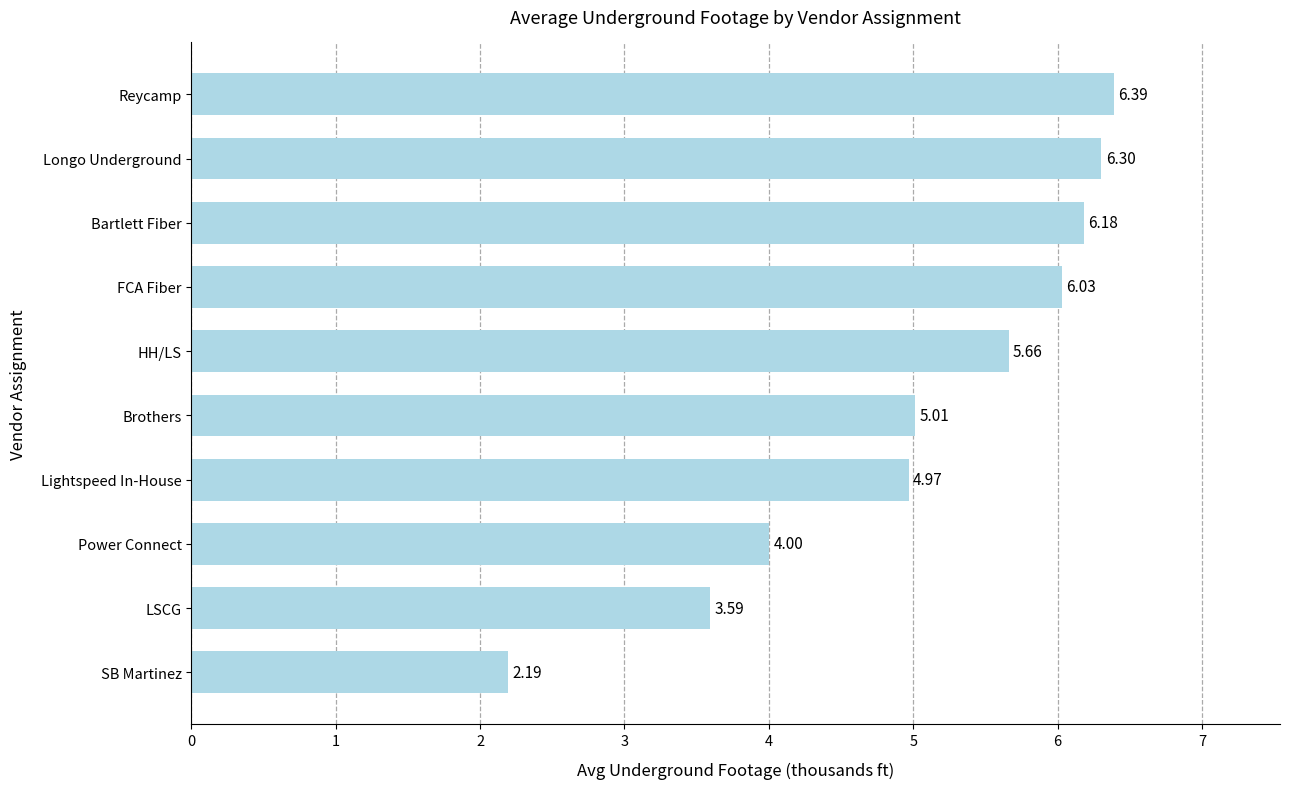

What is the sum of the values at Power Connect and Lightspeed In-House?

9.0